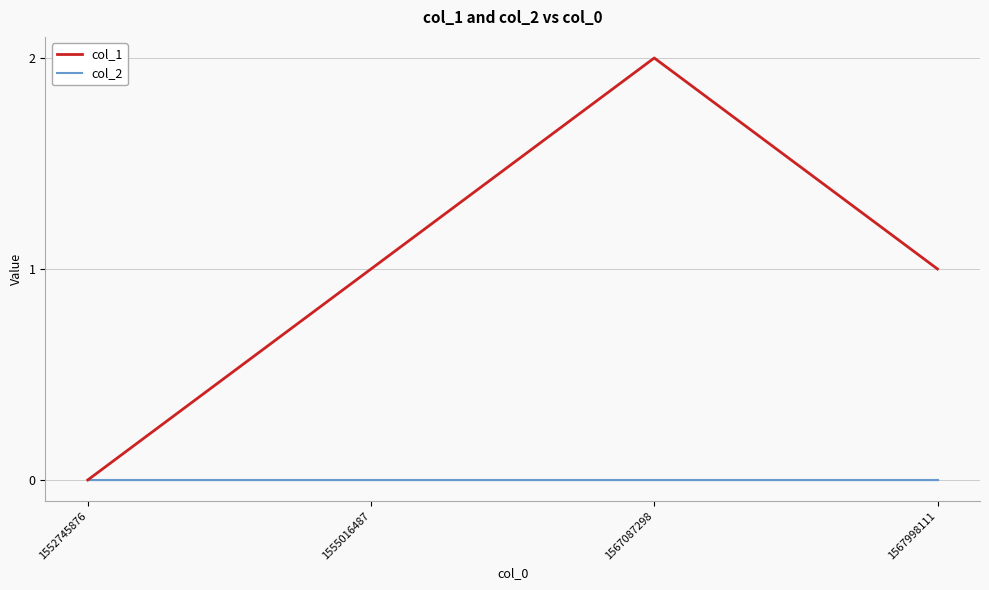

Rank the series by their maximum value, from lowest to highest.

col_2, col_1